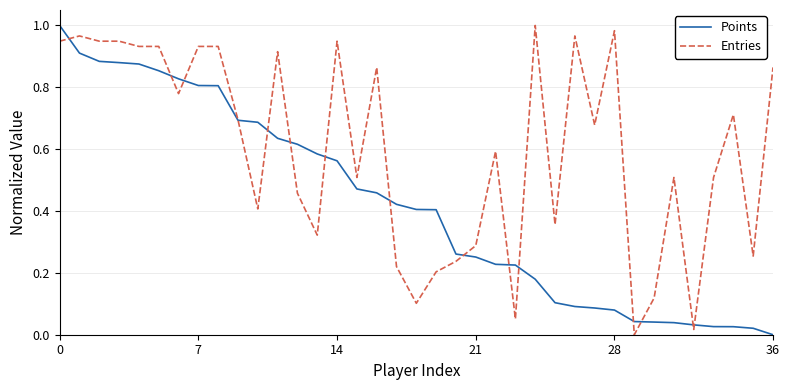

Rank the series by their average value, from lowest to highest.

Points, Entries